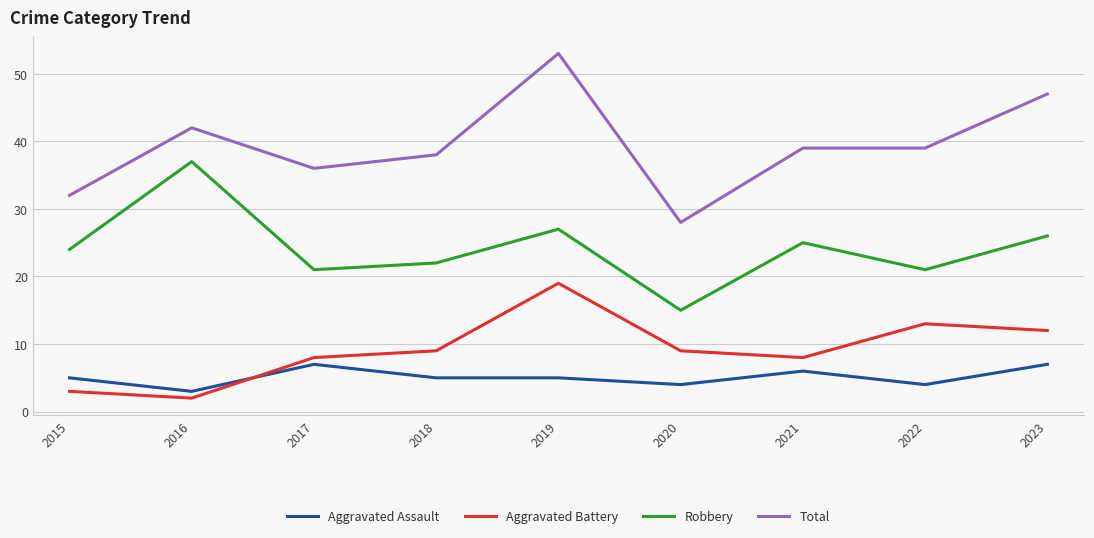

Which series changed the most between 2015 and 2023?

Total